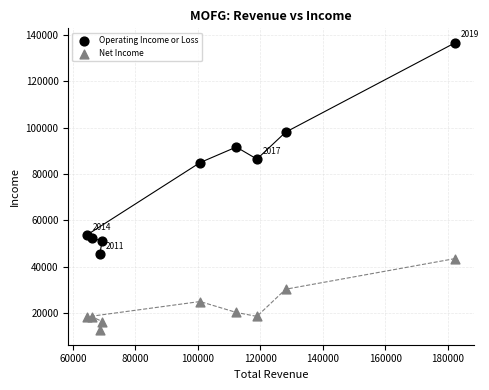

Which series contains the highest Y value?

Operating Income or Loss